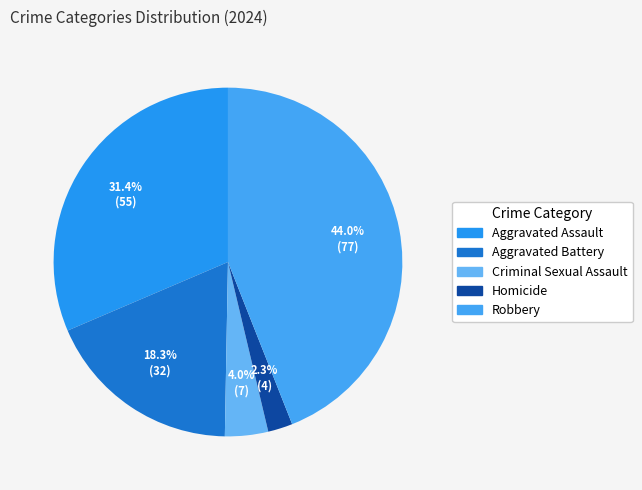

To the nearest percent, what is the combined percentage of Aggravated Battery and Criminal Sexual Assault?

22%